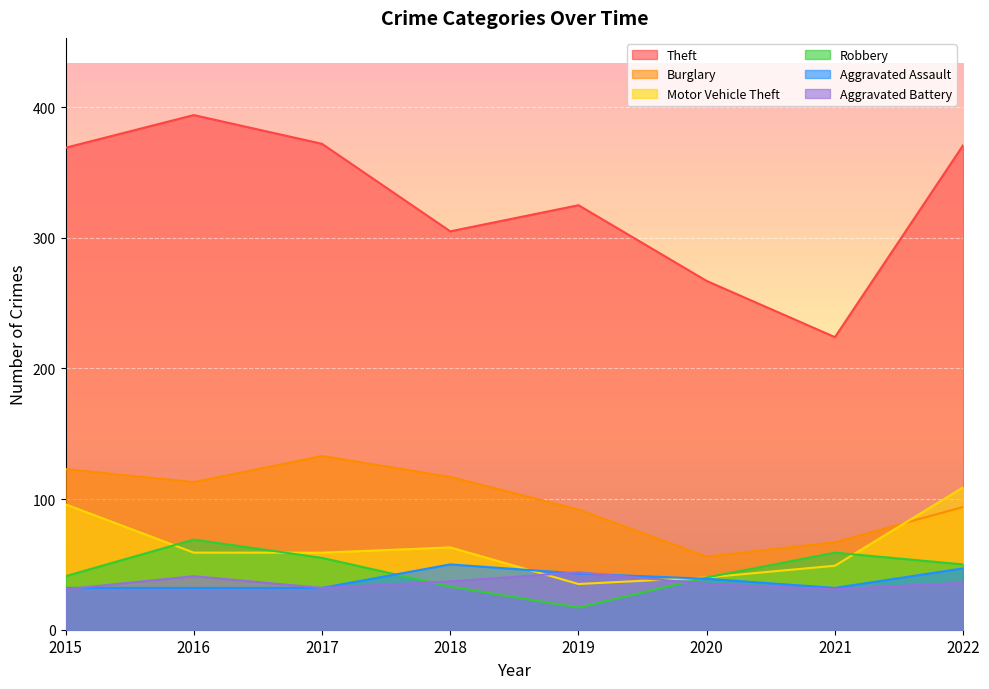

What are all the series names shown in the legend?

Theft, Burglary, Motor Vehicle Theft, Robbery, Aggravated Assault, Aggravated Battery